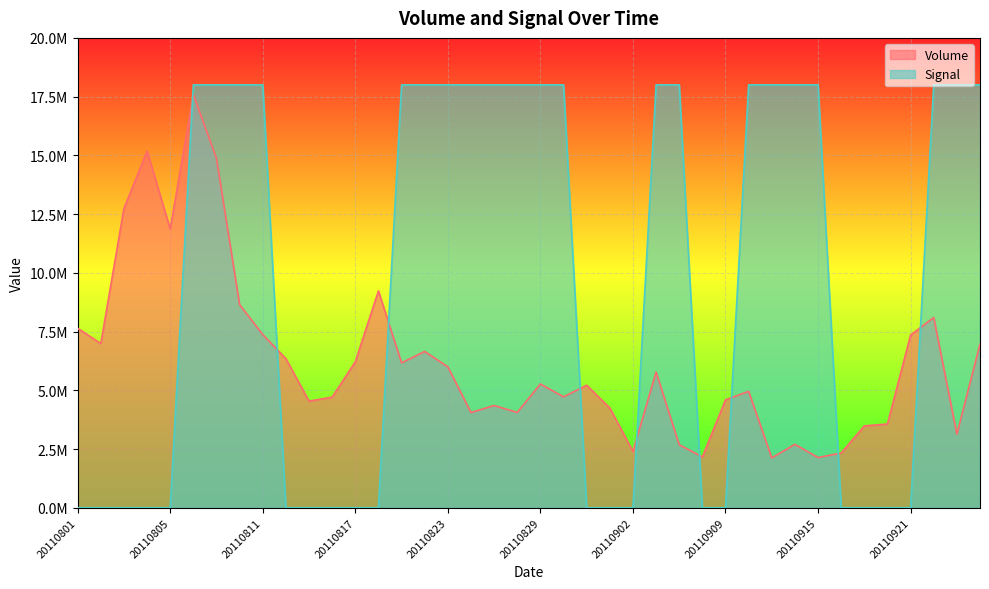

What is the difference between the second highest and minimum values in the Volume series?

13057489.3